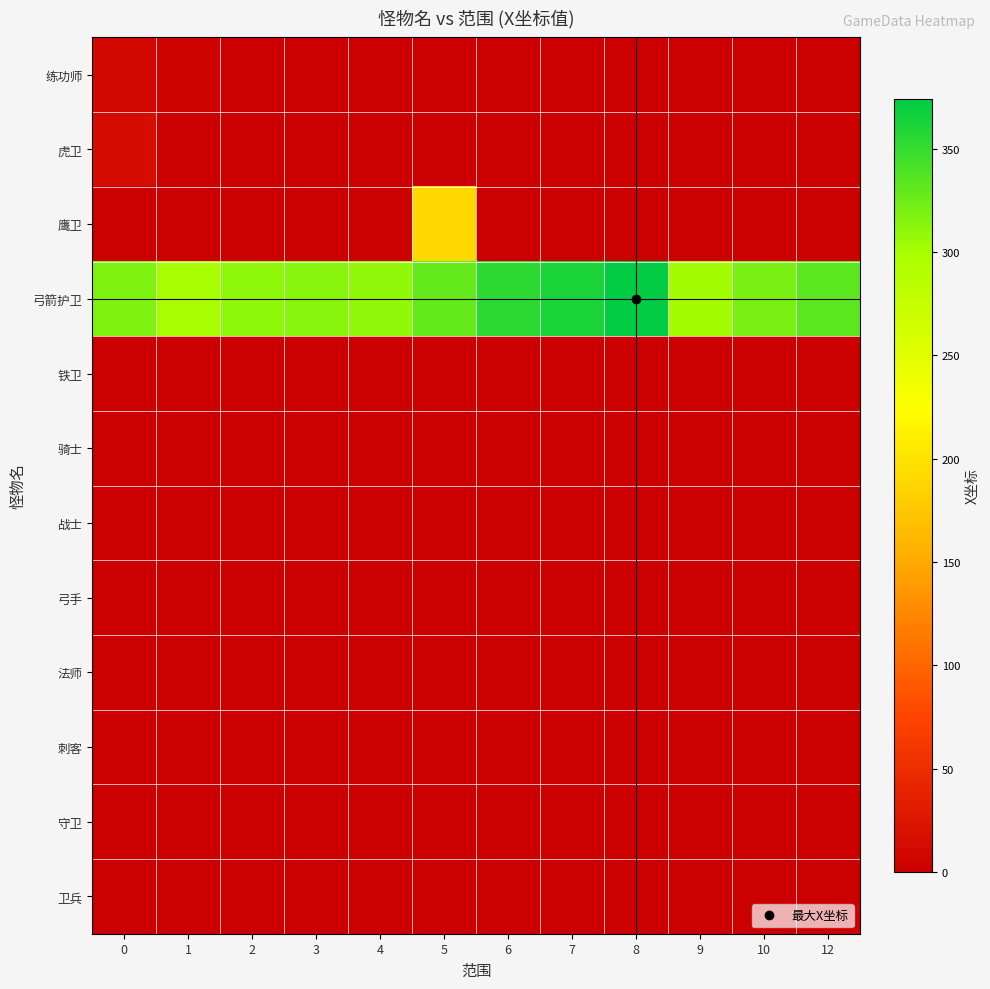

At how many categories does at least one series exceed 75?

12